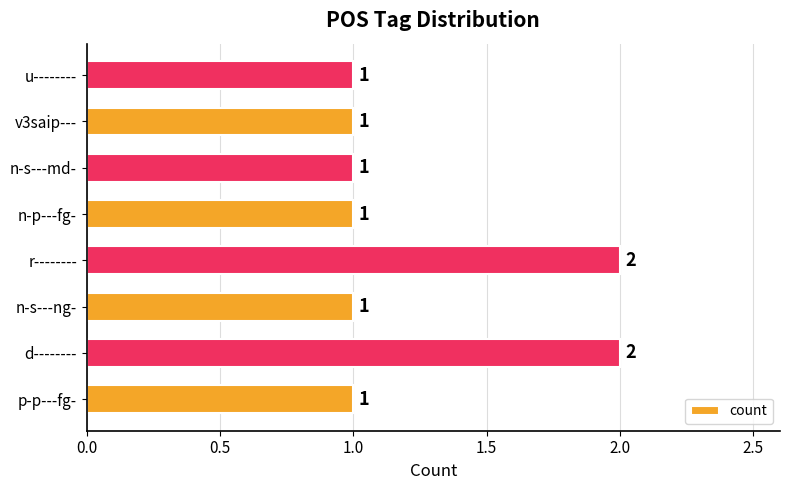

The chart shows a value of 1 at u--------. True or false?

True